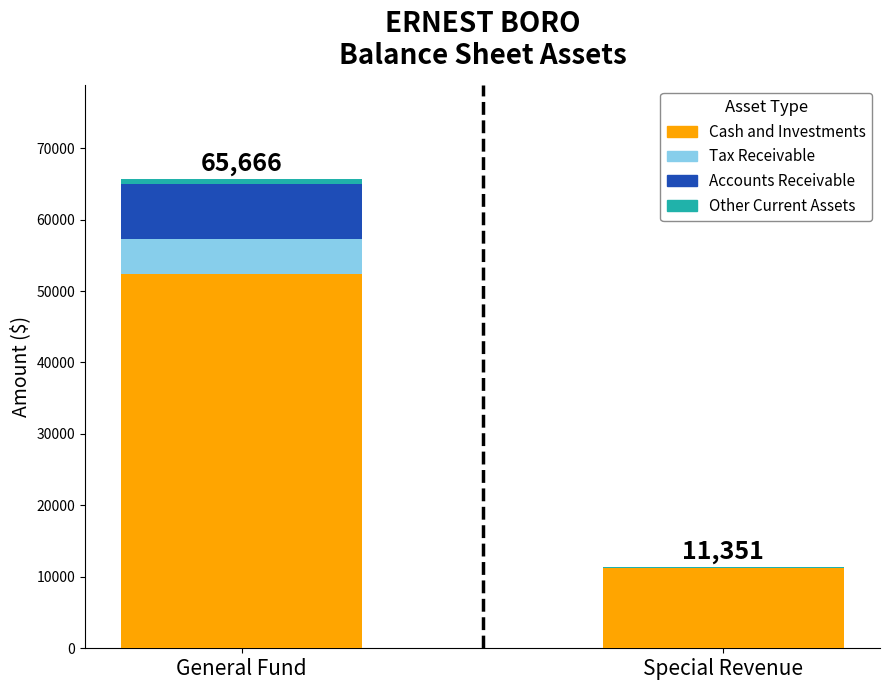

At which category is the sum across all series the highest?

General Fund